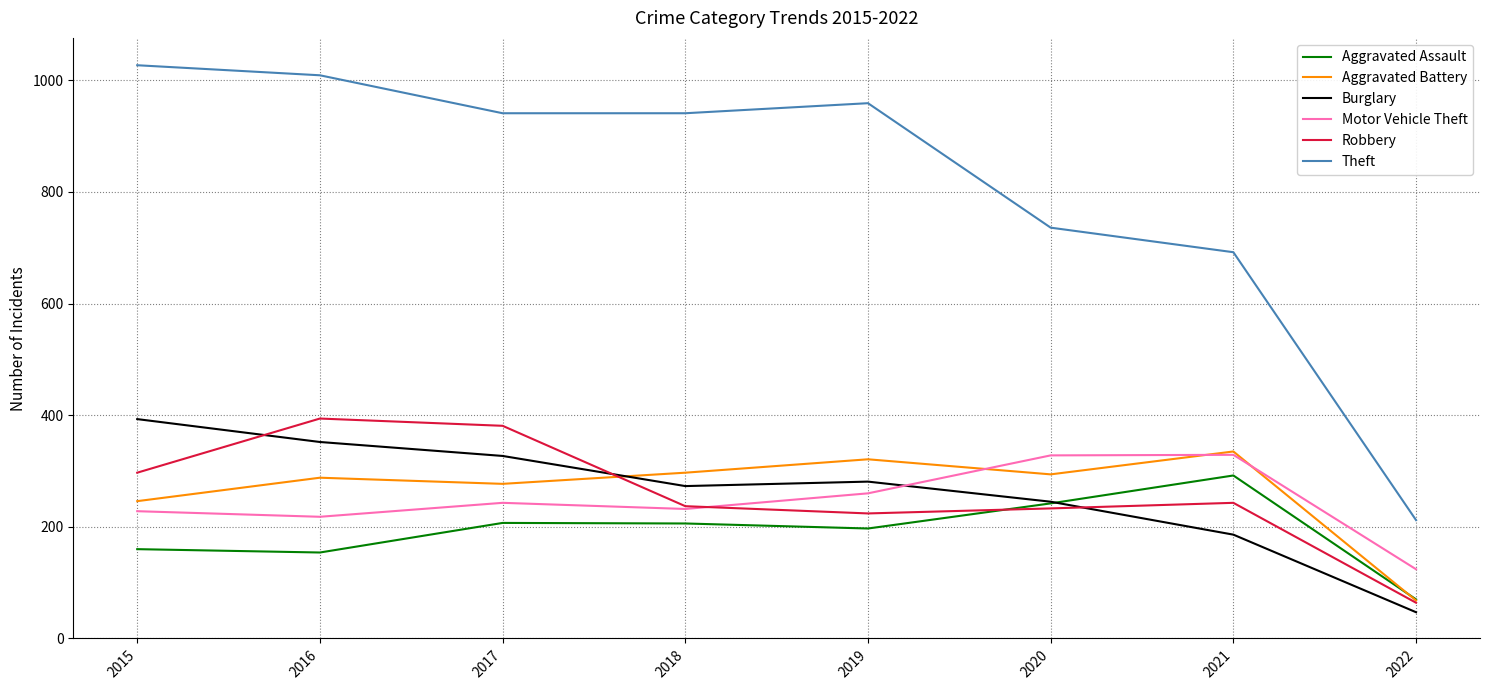

The value of Robbery at 2018 is 393. True or false?

False